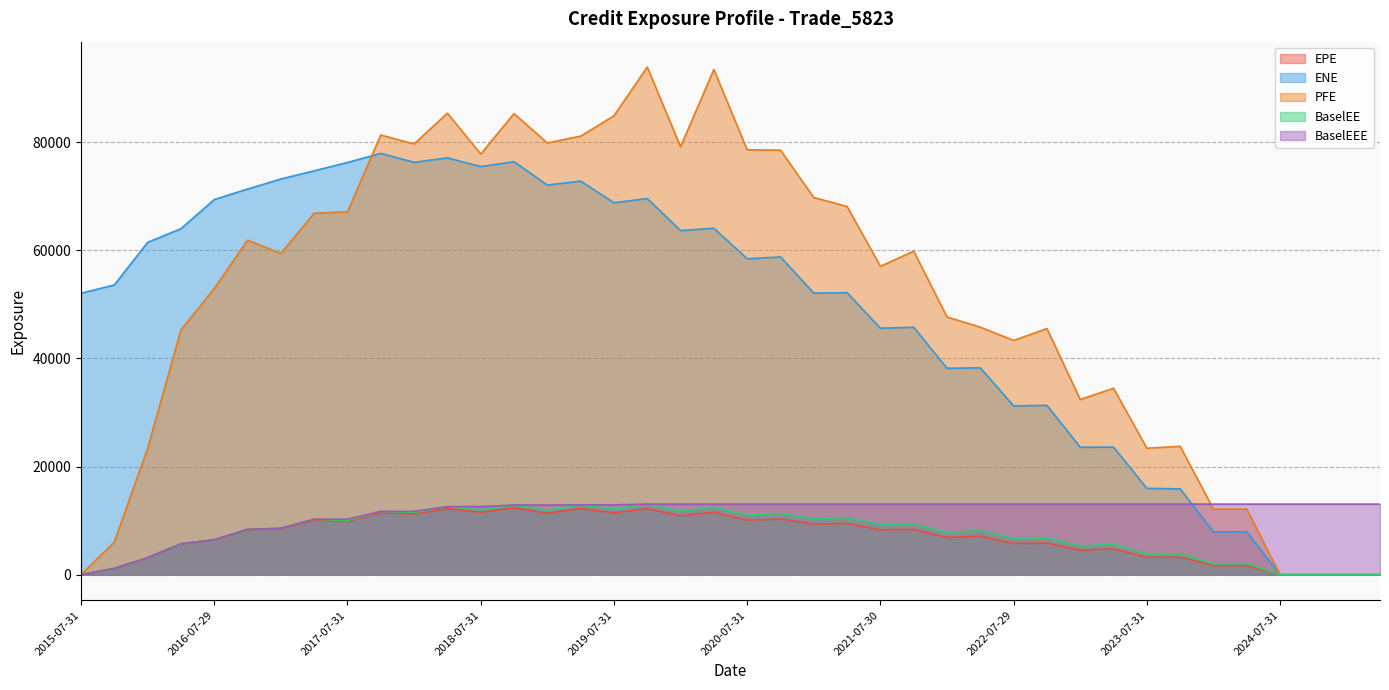

Reading left to right, list all the values displayed in this chart.

EPE: 2015-07-31=0.0	2015-10-30=1164.7	2016-01-29=3147.1	2016-04-29=5690.4	2016-07-29=6429.1	2016-10-31=8321.6	2017-01-31=8501.5	2017-04-28=10118.1	2017-07-31=9822.5	2017-10-31=11448.9	2018-01-31=11229.2	2018-04-30=12197.5	2018-07-31=11548.9	2018-10-31=12353.0	2019-01-31=11361.2	2019-04-30=12247.7	2019-07-31=11436.7	2019-10-31=12225.4	2020-01-31=10905.2	2020-04-30=11558.0	2020-07-31=10074.8	2020-10-30=10317.8	2021-01-29=9374.8	2021-04-30=9497.8	2021-07-30=8299.2	2021-10-29=8373.2	2022-01-31=6893.1	2022-04-29=7132.2	2022-07-29=5783.3	2022-10-31=5832.3	2023-01-31=4546.8	2023-04-28=4785.4	2023-07-31=3212.6	2023-10-31=3239.3	2024-01-31=1681.5	2024-04-30=1685.7	2024-07-31=0.0	2024-10-31=0.0	2025-01-31=0.0	2025-04-30=0.0
ENE: 2015-07-31=52062.0	2015-10-30=53590.1	2016-01-29=61471.1	2016-04-29=64001.1	2016-07-29=69385.3	2016-10-31=71331.2	2017-01-31=73191.3	2017-04-28=74700.8	2017-07-31=76247.6	2017-10-31=77925.2	2018-01-31=76276.6	2018-04-30=77098.9	2018-07-31=75488.3	2018-10-31=76388.3	2019-01-31=72065.0	2019-04-30=72796.9	2019-07-31=68794.9	2019-10-31=69579.5	2020-01-31=63656.6	2020-04-30=64085.0	2020-07-31=58442.8	2020-10-30=58774.3	2021-01-29=52084.8	2021-04-30=52158.1	2021-07-30=45591.4	2021-10-29=45768.7	2022-01-31=38184.0	2022-04-29=38253.5	2022-07-29=31230.8	2022-10-31=31321.3	2023-01-31=23578.1	2023-04-28=23598.6	2023-07-31=15971.2	2023-10-31=15879.1	2024-01-31=7923.4	2024-04-30=7916.1	2024-07-31=0.0	2024-10-31=0.0	2025-01-31=0.0	2025-04-30=0.0
PFE: 2015-07-31=0.0	2015-10-30=6049.4	2016-01-29=23376.1	2016-04-29=45267.1	2016-07-29=52928.5	2016-10-31=61879.2	2017-01-31=59414.8	2017-04-28=66859.9	2017-07-31=67124.1	2017-10-31=81322.8	2018-01-31=79680.2	2018-04-30=85358.5	2018-07-31=77802.4	2018-10-31=85285.6	2019-01-31=79857.0	2019-04-30=81119.1	2019-07-31=84882.2	2019-10-31=93897.4	2020-01-31=79154.7	2020-04-30=93442.1	2020-07-31=78596.4	2020-10-30=78526.5	2021-01-29=69760.5	2021-04-30=68114.9	2021-07-30=57036.1	2021-10-29=59840.1	2022-01-31=47680.7	2022-04-29=45785.6	2022-07-29=43331.2	2022-10-31=45523.8	2023-01-31=32399.8	2023-04-28=34481.7	2023-07-31=23392.0	2023-10-31=23748.2	2024-01-31=12123.8	2024-04-30=12133.4	2024-07-31=0.0	2024-10-31=0.0	2025-01-31=0.0	2025-04-30=0.0
BaselEE: 2015-07-31=0.0	2015-10-30=1166.0	2016-01-29=3154.3	2016-04-29=5711.9	2016-07-29=6466.1	2016-10-31=8390.6	2017-01-31=8600.4	2017-04-28=10268.4	2017-07-31=10002.7	2017-10-31=11712.5	2018-01-31=11541.3	2018-04-30=12593.0	2018-07-31=11978.8	2018-10-31=12885.2	2019-01-31=11918.3	2019-04-30=12919.2	2019-07-31=12132.6	2019-10-31=13052.0	2020-01-31=11717.1	2020-04-30=12496.4	2020-07-31=10962.7	2020-10-30=11304.8	2021-01-29=10343.0	2021-04-30=10551.5	2021-07-30=9284.0	2021-10-29=9434.2	2022-01-31=7824.6	2022-04-29=8152.5	2022-07-29=6658.4	2022-10-31=6766.5	2023-01-31=5314.9	2023-04-28=5633.7	2023-07-31=3811.3	2023-10-31=3872.2	2024-01-31=2025.3	2024-04-30=2045.6	2024-07-31=0.0	2024-10-31=0.0	2025-01-31=0.0	2025-04-30=0.0
BaselEEE: 2015-07-31=0.0	2015-10-30=1166.0	2016-01-29=3154.3	2016-04-29=5711.9	2016-07-29=6466.1	2016-10-31=8390.6	2017-01-31=8600.4	2017-04-28=10268.4	2017-07-31=10268.4	2017-10-31=11712.5	2018-01-31=11712.5	2018-04-30=12593.0	2018-07-31=12593.0	2018-10-31=12885.2	2019-01-31=12885.2	2019-04-30=12919.2	2019-07-31=12919.2	2019-10-31=13052.0	2020-01-31=13052.0	2020-04-30=13052.0	2020-07-31=13052.0	2020-10-30=13052.0	2021-01-29=13052.0	2021-04-30=13052.0	2021-07-30=13052.0	2021-10-29=13052.0	2022-01-31=13052.0	2022-04-29=13052.0	2022-07-29=13052.0	2022-10-31=13052.0	2023-01-31=13052.0	2023-04-28=13052.0	2023-07-31=13052.0	2023-10-31=13052.0	2024-01-31=13052.0	2024-04-30=13052.0	2024-07-31=13052.0	2024-10-31=13052.0	2025-01-31=13052.0	2025-04-30=13052.0